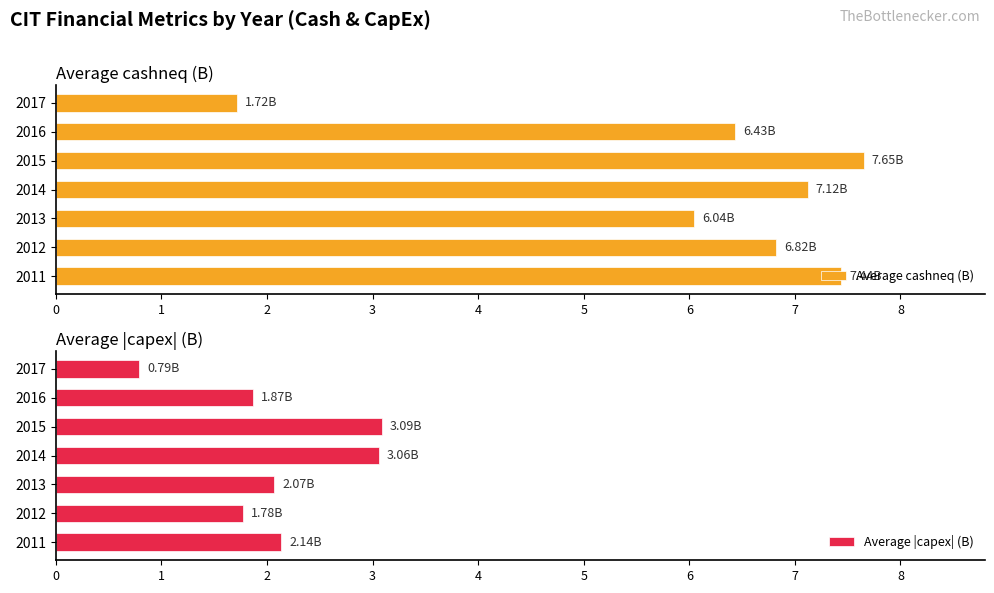

The value of Average |capex| (B) at 2011 is 3.2. True or false?

False